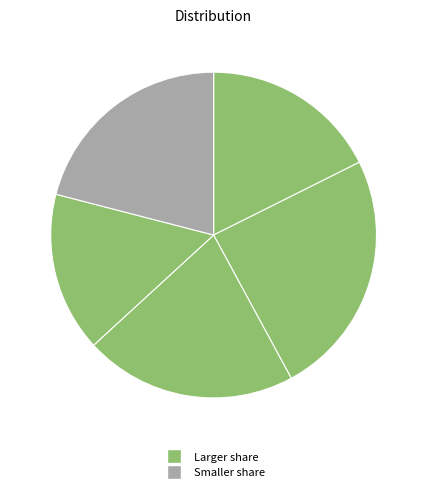

Count the number of slices in the pie.

5